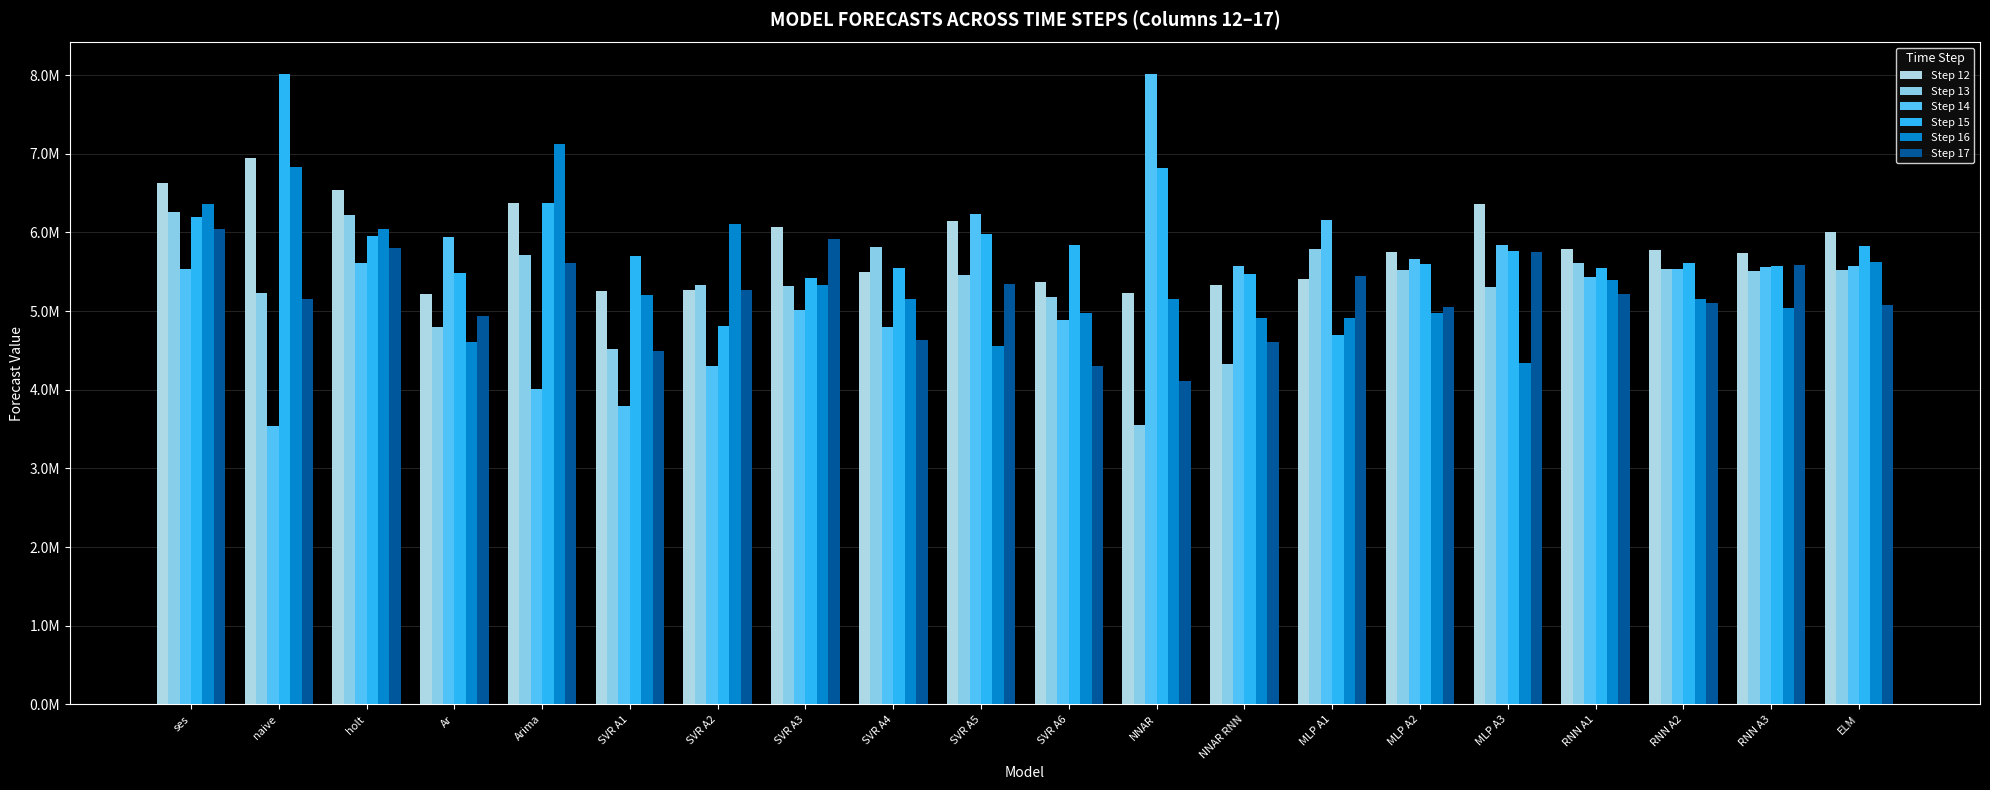

Does the chart contain any negative values?

No